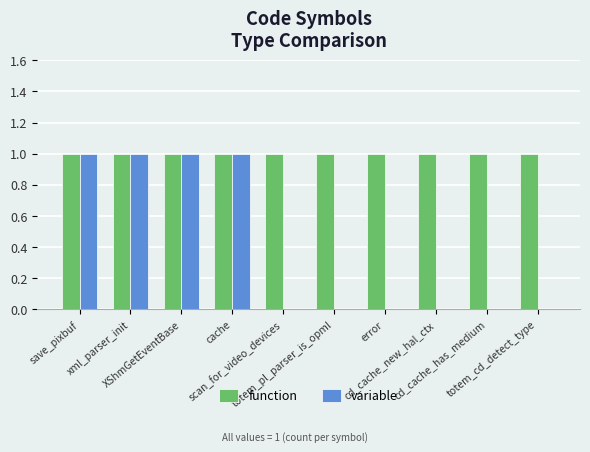

Which series has the largest total across all categories?

function